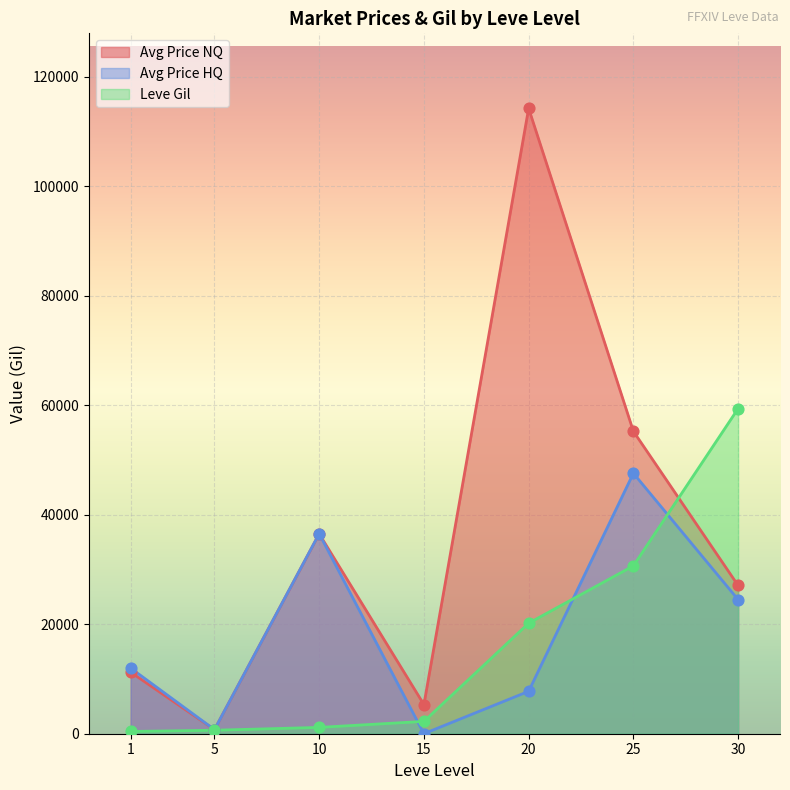

At which category is the sum across all series the highest?

20